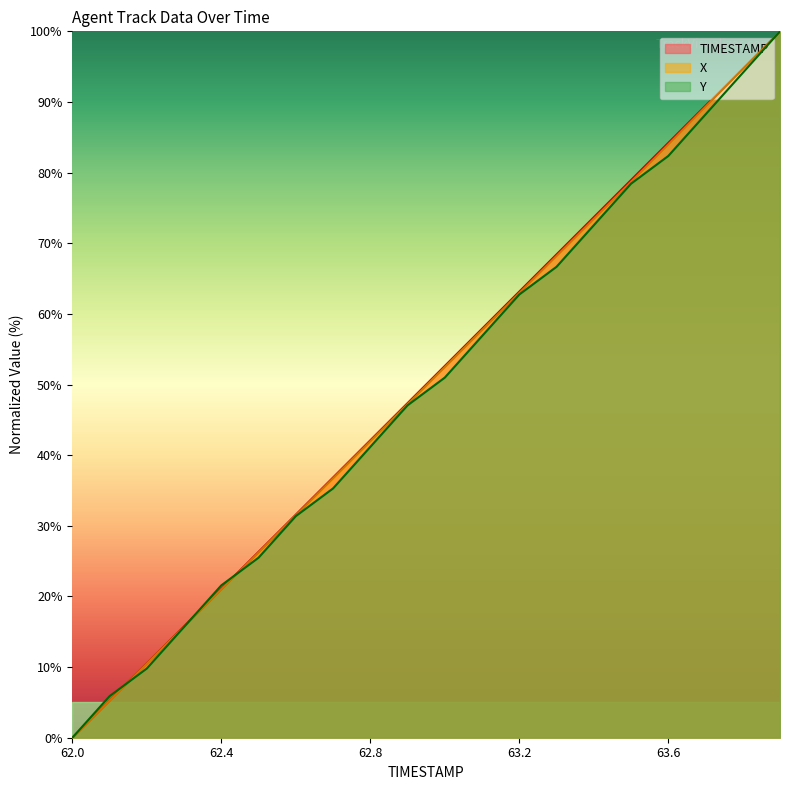

True or false: Y has more than 0 points higher than both neighbors.

False